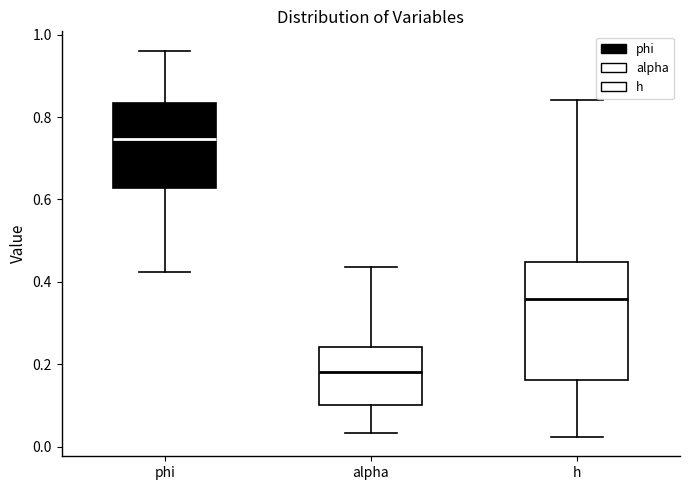

Reading left to right, read every box against the y-axis: the position of its median line, the range the box covers, and the ends of its whiskers. The values are not printed on the chart, so give them approximately, as read against the axis.

phi: median 0.74, box 0.62 to 0.84, whiskers 0.42 to 0.96
alpha: median 0.18, box 0.10 to 0.24, whiskers 0.04 to 0.44
h: median 0.36, box 0.16 to 0.44, whiskers 0.02 to 0.84